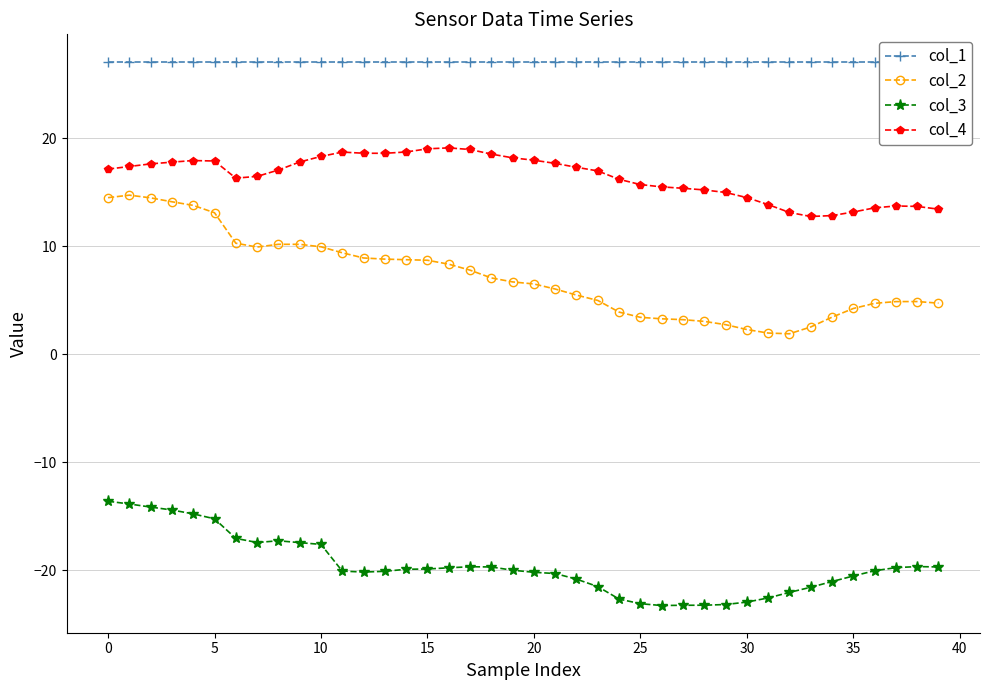

At which category does the chart reach its peak across all series?

39